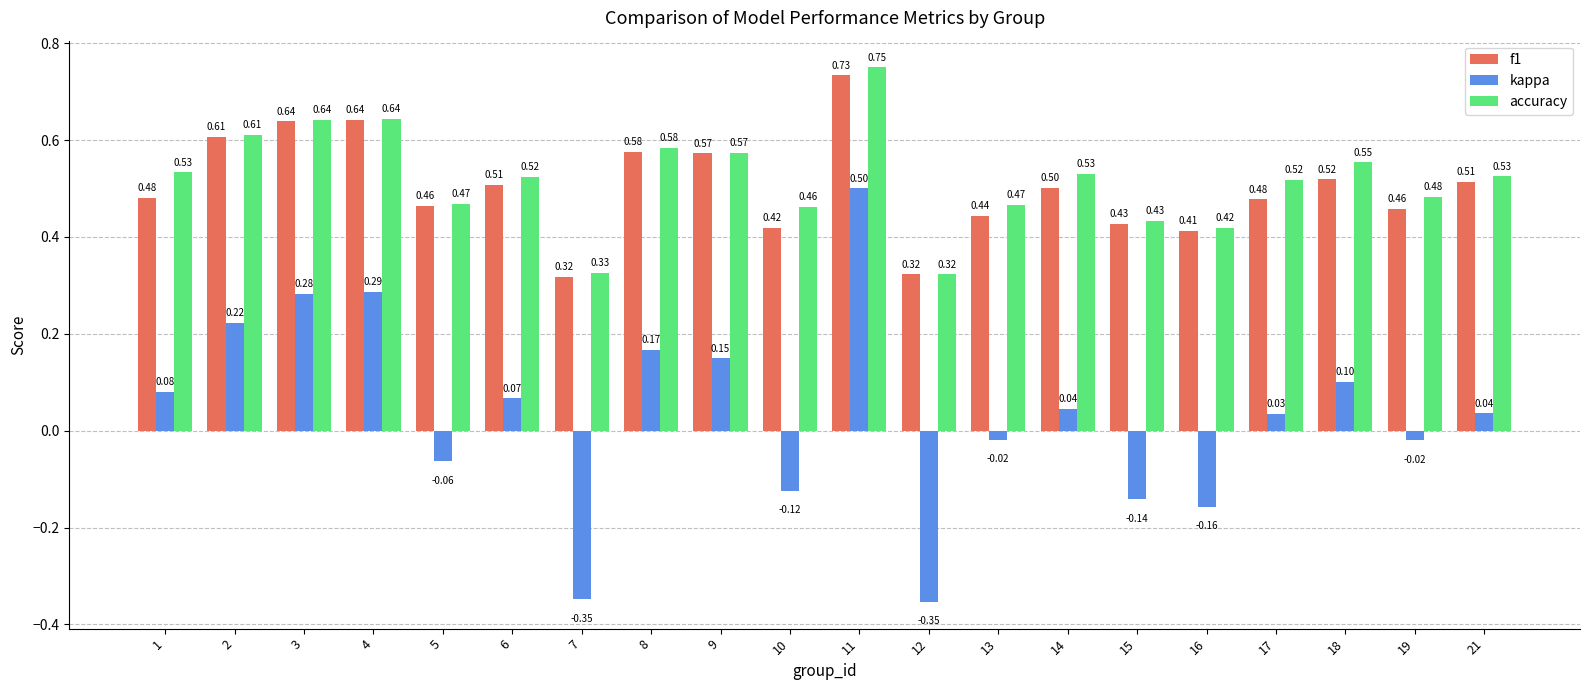

Which series has the largest range (max minus min)?

kappa